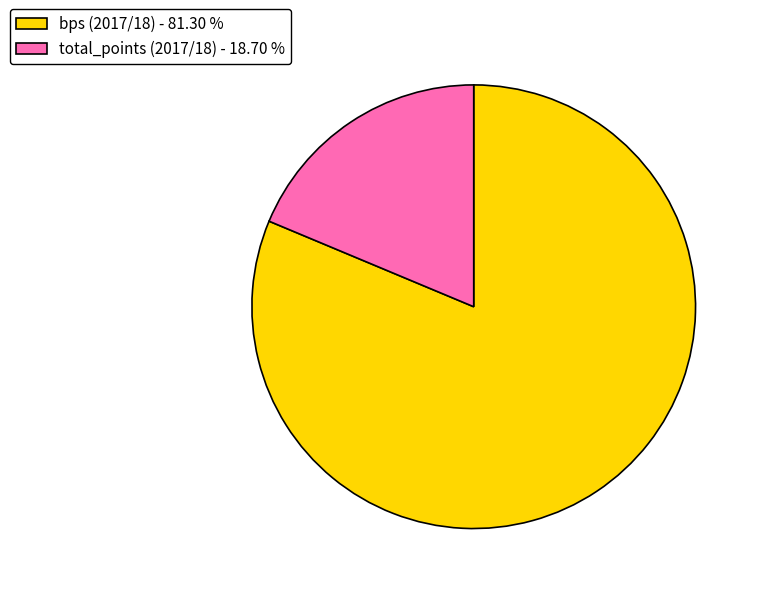

Which category has the biggest portion of the pie?

bps (2017/18) - 81.30 %